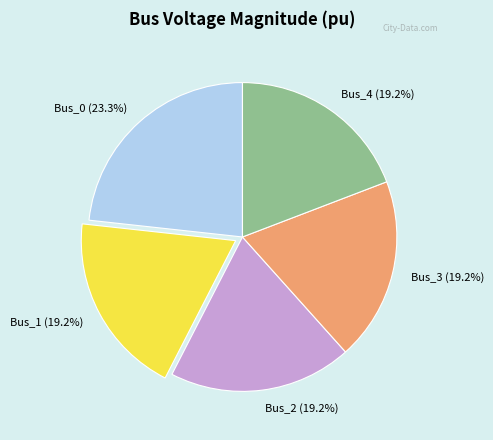

To the nearest percent, what is the average slice percentage?

20%